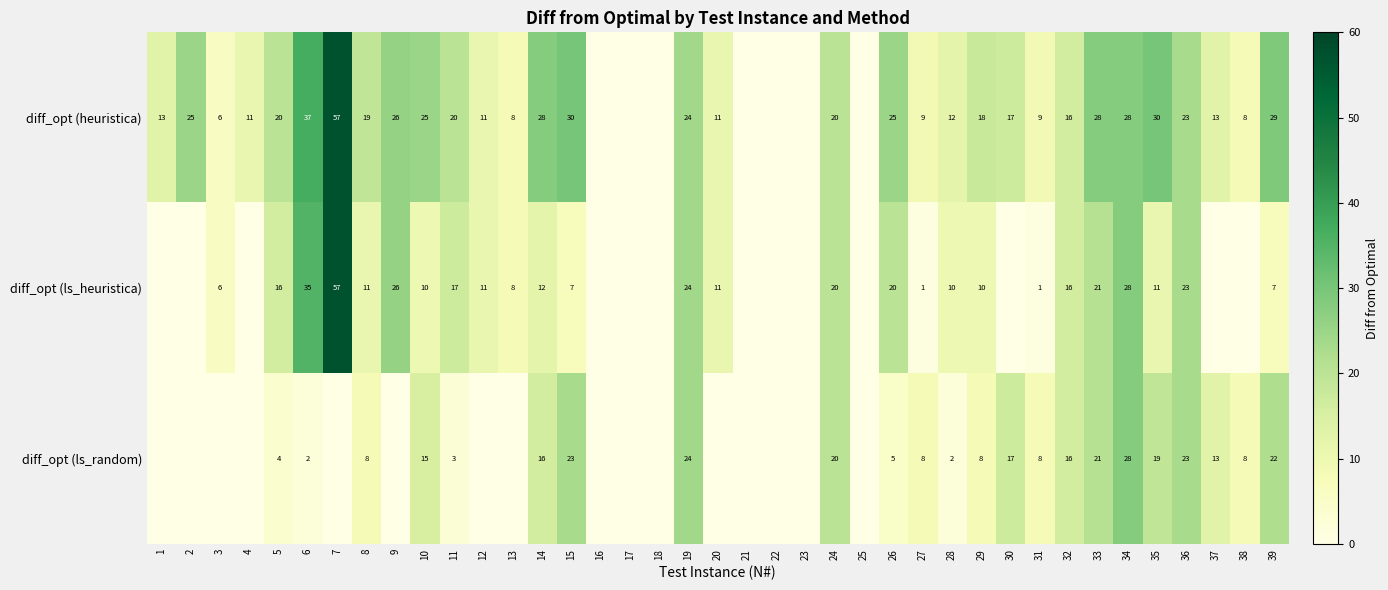

What is the sum of the diff_opt (ls_random) values at 33 and 34?

49